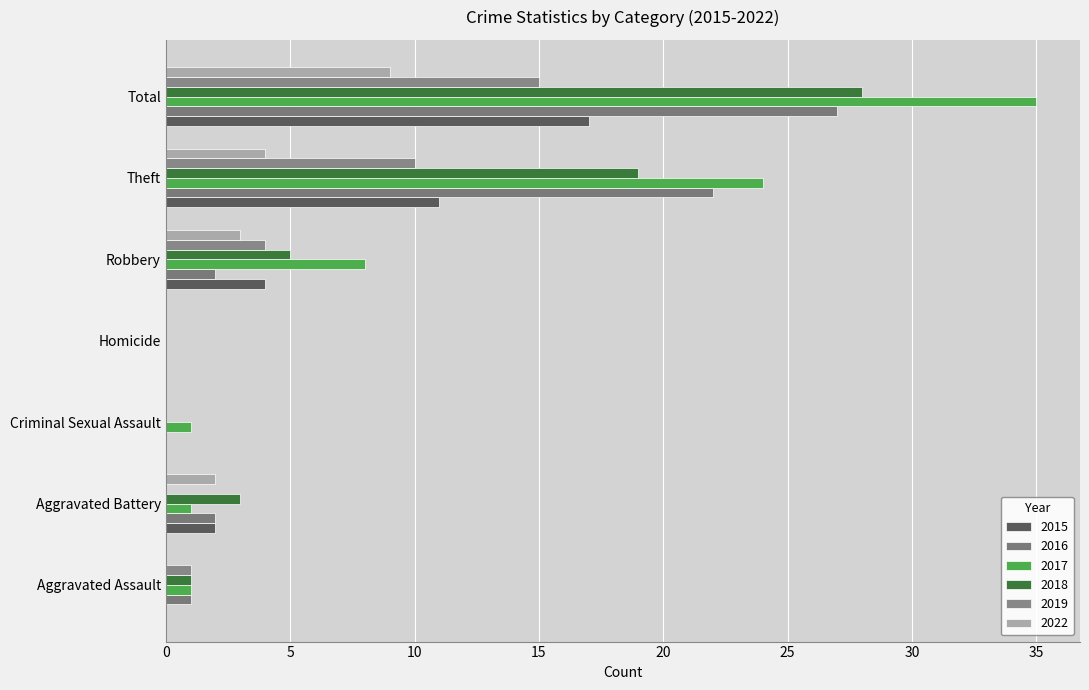

Count the number of categories in the chart.

7